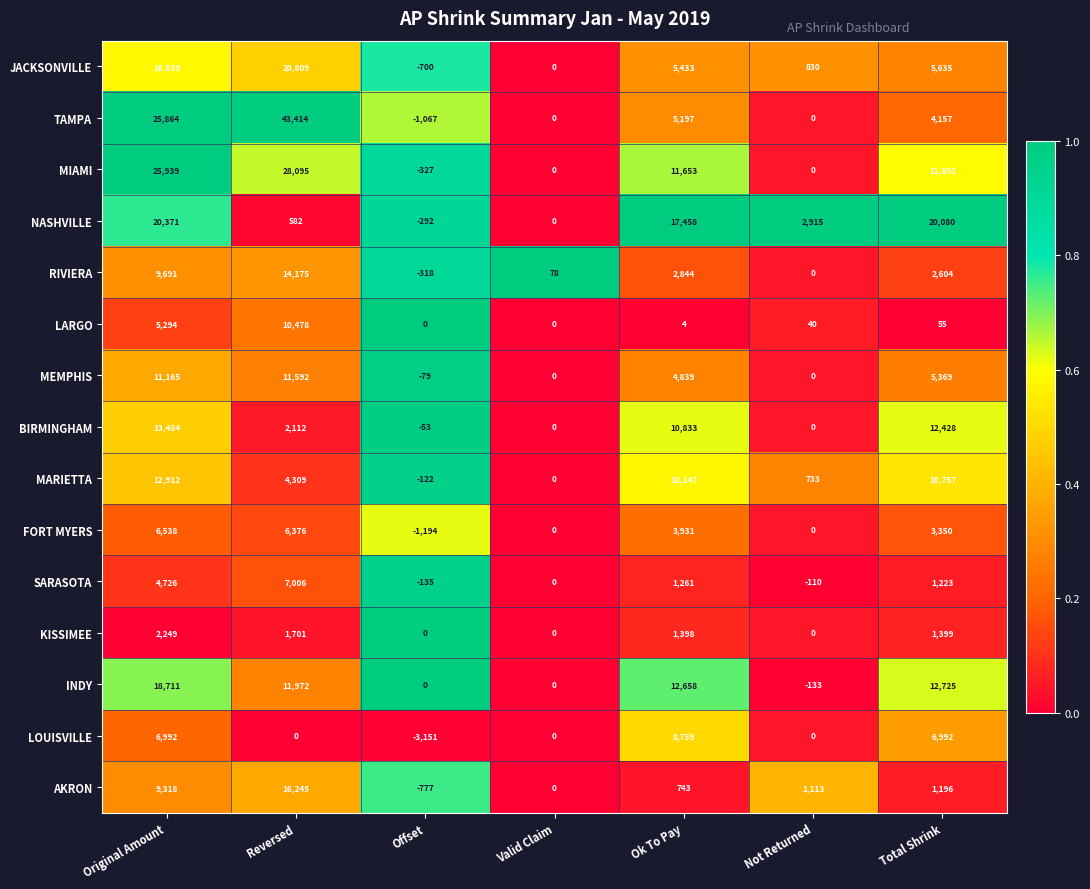

What is the sum of the FORT MYERS values at Valid Claim and Total Shrink?

3350